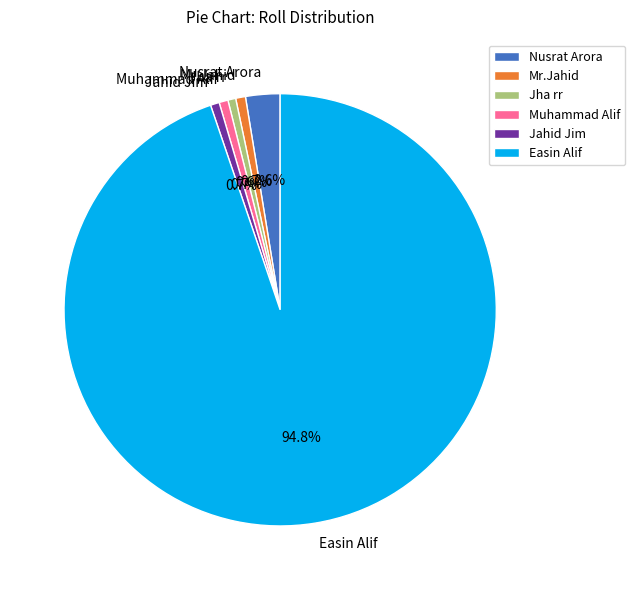

To the nearest percent, what is the combined percentage of Muhammad Alif and Easin Alif?

95%